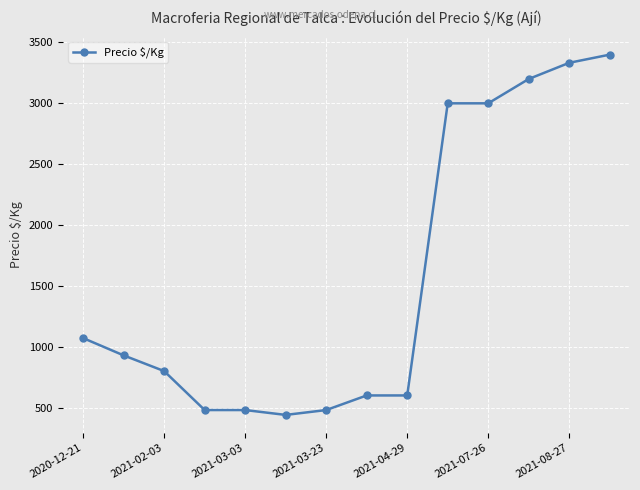

What is the value of the 7th point from the left?

480